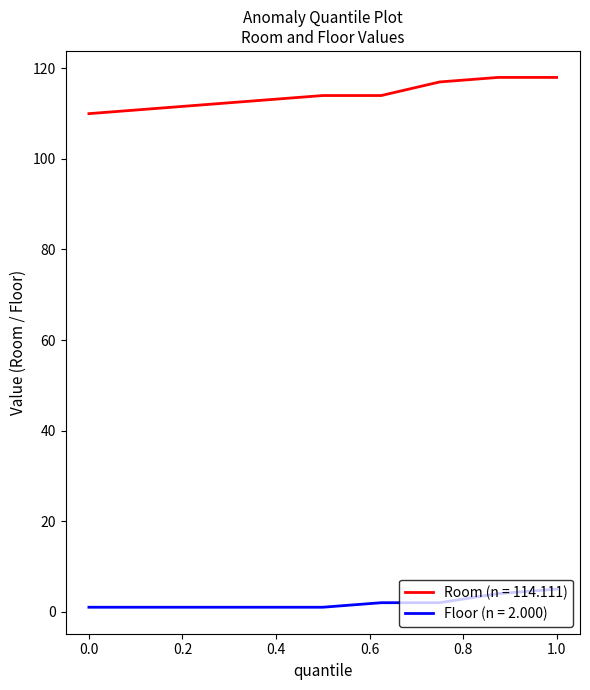

What are all the series names shown in the legend?

Room (n = 114.111), Floor (n = 2.000)